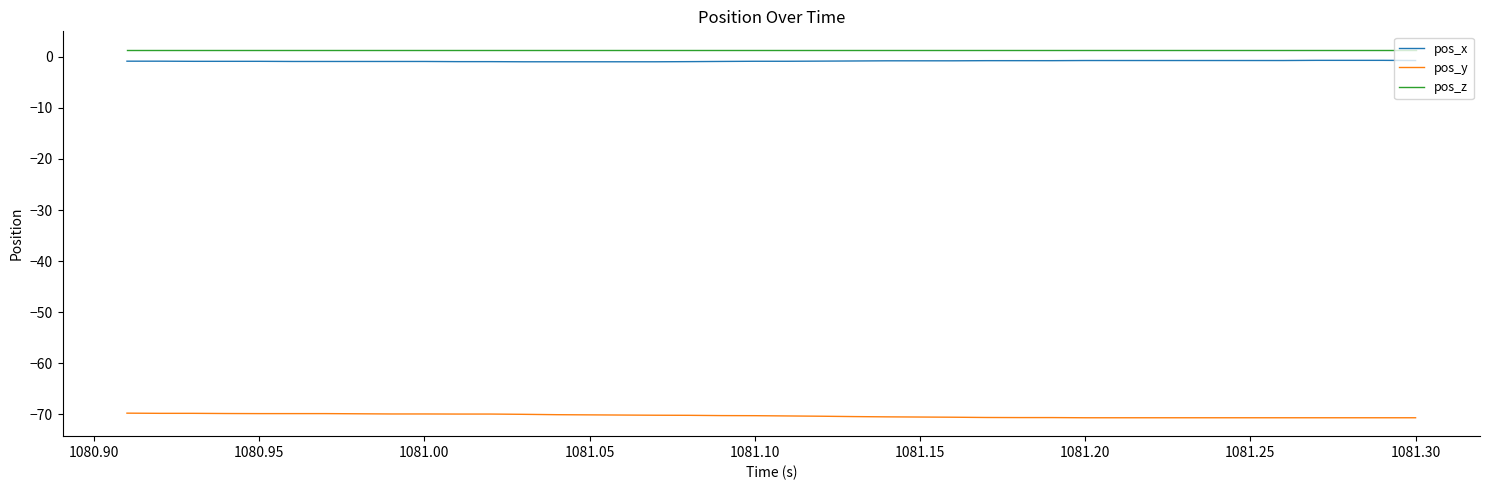

True or false: pos_z and pos_x intersect in this chart.

False